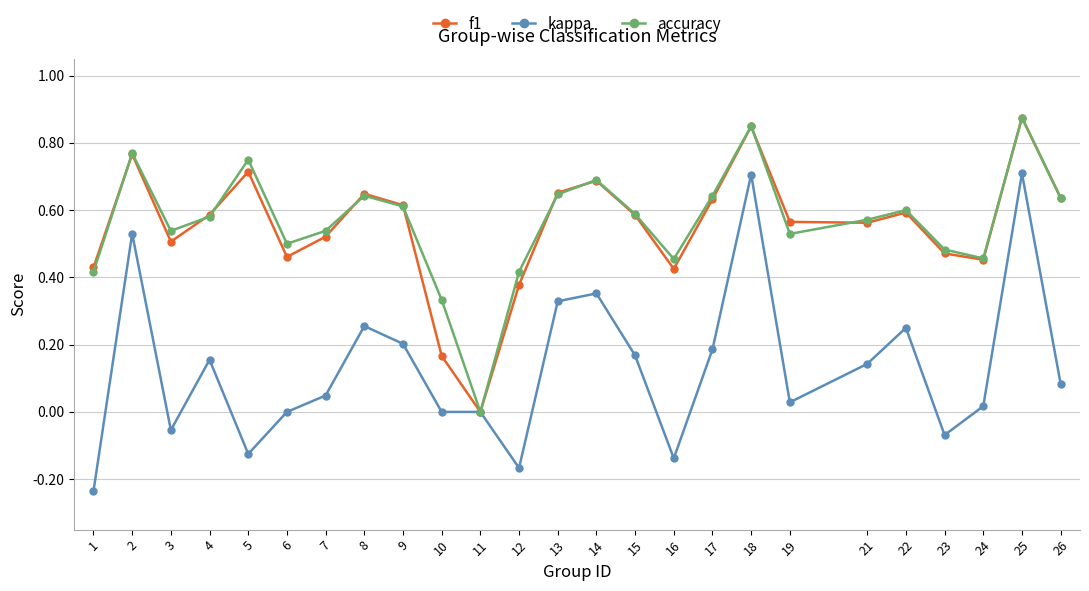

How many f1 values are between 0 and 1?

25